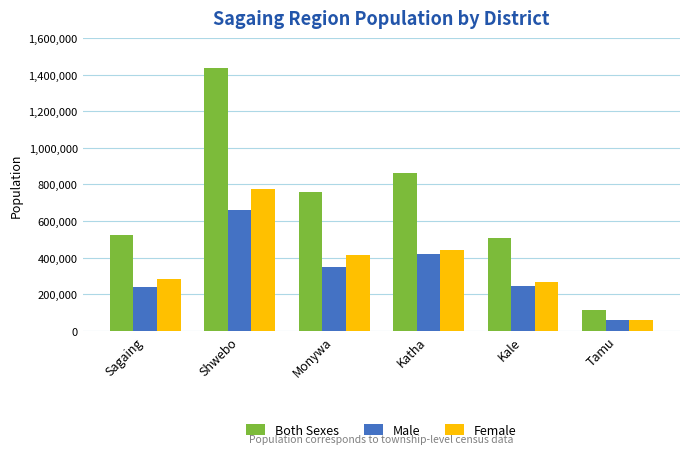

What is the difference between the highest and lowest values at Kale?

263924